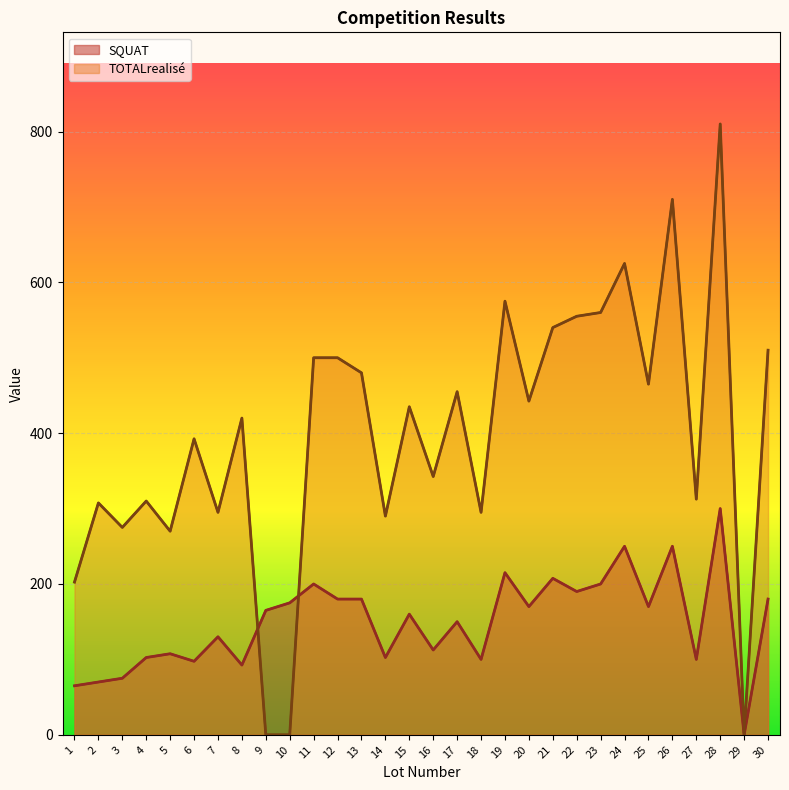

Reading left to right, extract all data points from this chart.

SQUAT: 1=65.0	2=70.0	3=75.0	4=102.5	5=107.5	6=97.5	7=130.0	8=92.5	9=165.0	10=175.0	11=200.0	12=180.0	13=180.0	14=102.5	15=160.0	16=112.5	17=150.0	18=100.0	19=215.0	20=170.0	21=207.5	22=190.0	23=200.0	24=250.0	25=170.0	26=250.0	27=100.0	28=300.0	29=0.0	30=180.0
TOTALrealisé: 1=202.5	2=307.5	3=275.0	4=310.0	5=270.0	6=392.5	7=295.0	8=420.0	9=0.0	10=0.0	11=500.0	12=500.0	13=480.0	14=290.0	15=435.0	16=342.5	17=455.0	18=295.0	19=575.0	20=442.5	21=540.0	22=555.0	23=560.0	24=625.0	25=465.0	26=710.0	27=312.5	28=810.0	29=0.0	30=510.0